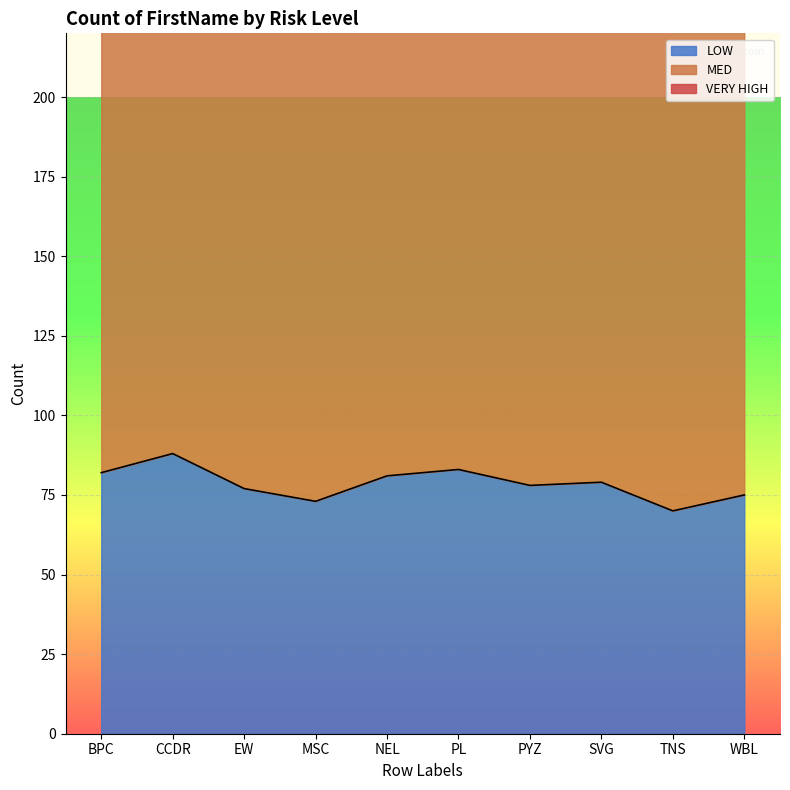

What is the maximum value shown in the chart?

158